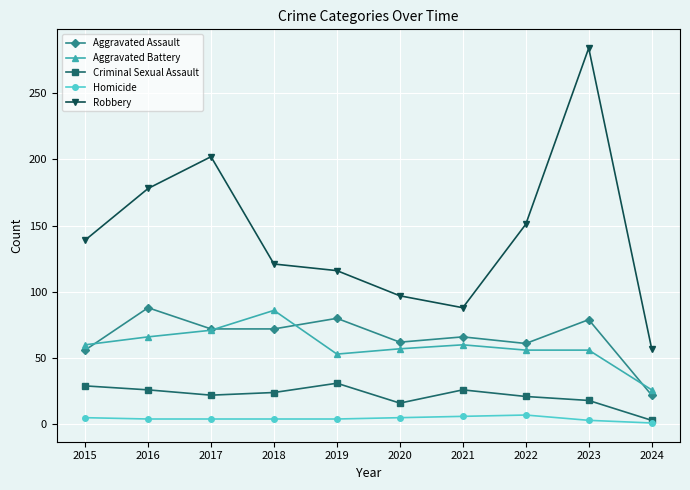

Which series has the largest range (max minus min)?

Robbery